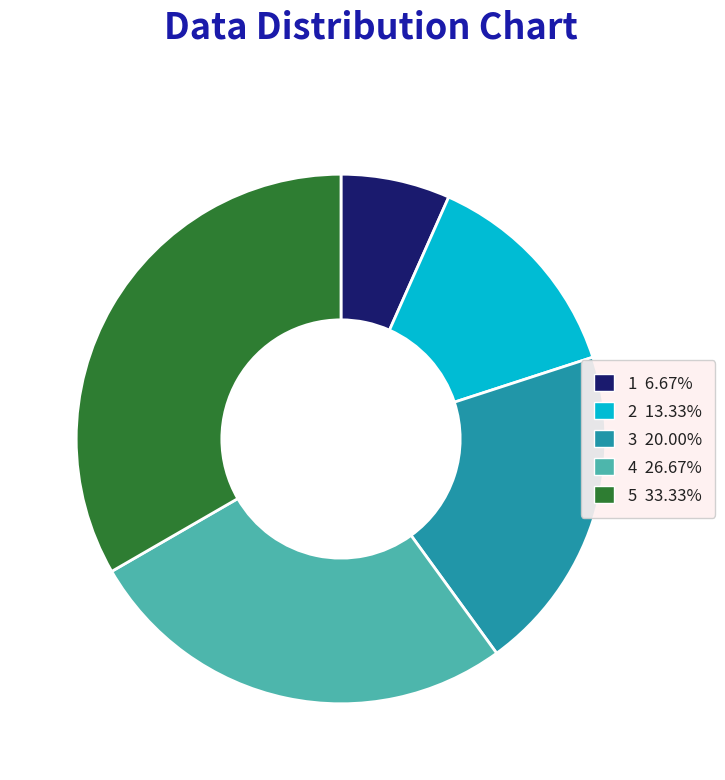

How many slices are in this pie chart?

5